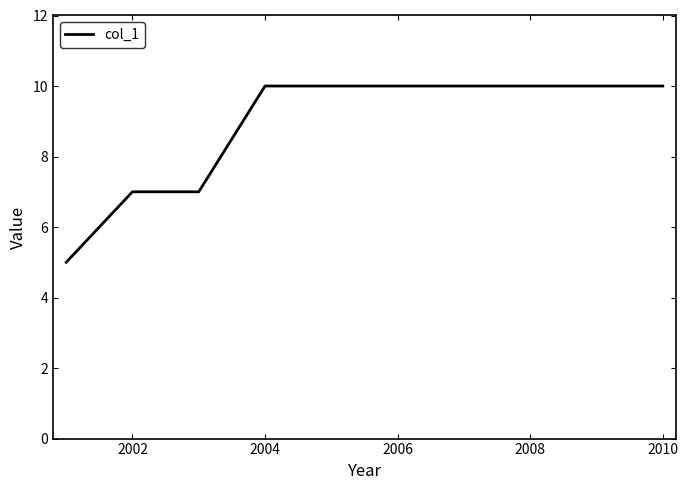

What is the smallest value displayed?

5